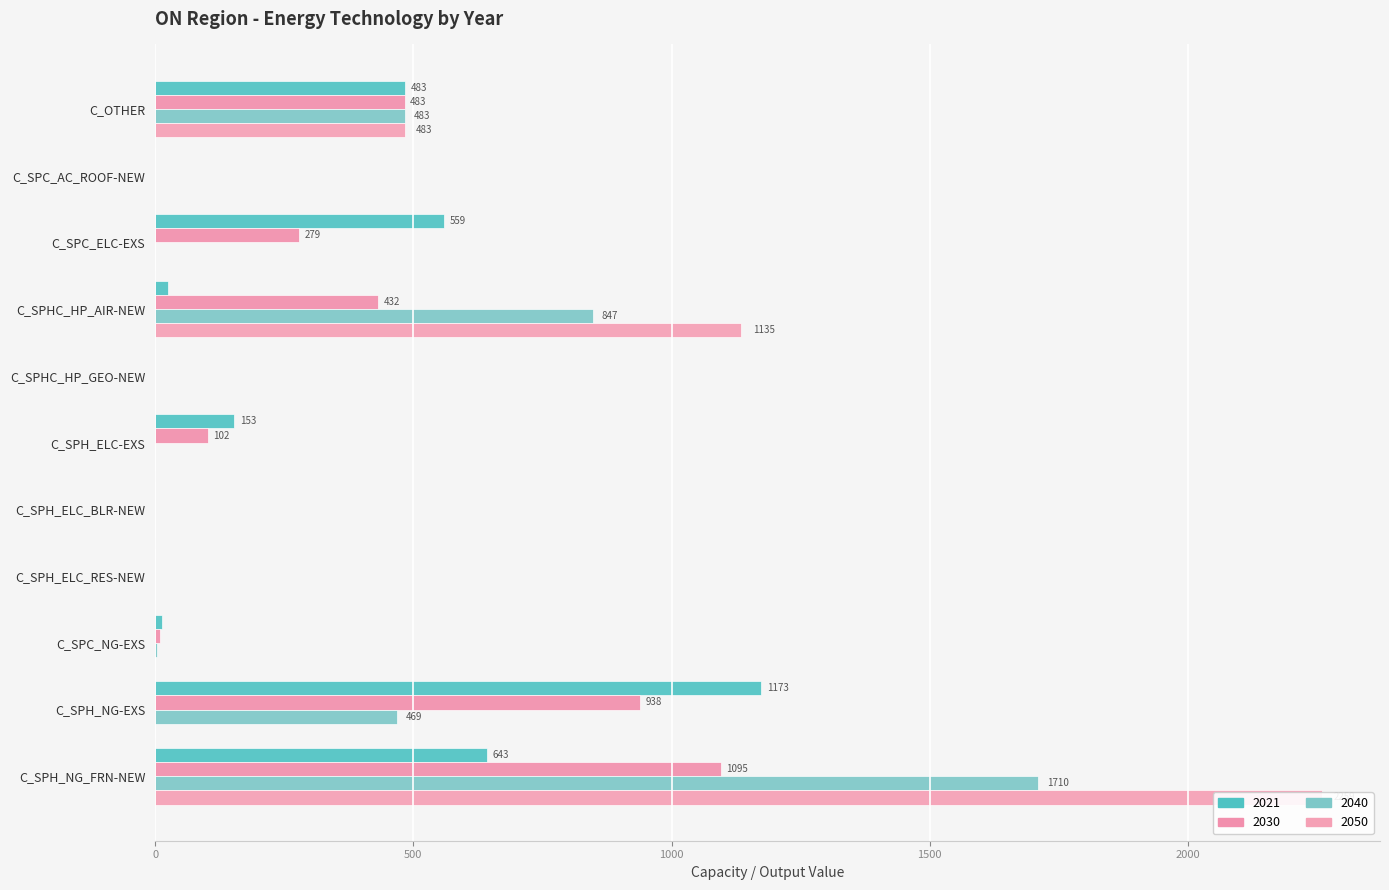

Reading left to right, transcribe all the data shown in this chart.

2021: C_OTHER=483.0	C_SPC_AC_ROOF-NEW=0.0	C_SPC_ELC-EXS=558.6	C_SPHC_HP_AIR-NEW=24.8	C_SPHC_HP_GEO-NEW=0.0	C_SPH_ELC-EXS=153.4	C_SPH_ELC_BLR-NEW=0.0	C_SPH_ELC_RES-NEW=0.0	C_SPC_NG-EXS=13.0	C_SPH_NG-EXS=1172.5	C_SPH_NG_FRN-NEW=642.6
2030: C_OTHER=483.0	C_SPC_AC_ROOF-NEW=0.0	C_SPC_ELC-EXS=279.3	C_SPHC_HP_AIR-NEW=431.5	C_SPHC_HP_GEO-NEW=0.0	C_SPH_ELC-EXS=102.3	C_SPH_ELC_BLR-NEW=0.0	C_SPH_ELC_RES-NEW=0.0	C_SPC_NG-EXS=8.7	C_SPH_NG-EXS=938.0	C_SPH_NG_FRN-NEW=1095.2
2040: C_OTHER=483.0	C_SPC_AC_ROOF-NEW=0.1	C_SPC_ELC-EXS=0.0	C_SPHC_HP_AIR-NEW=847.0	C_SPHC_HP_GEO-NEW=0.0	C_SPH_ELC-EXS=0.0	C_SPH_ELC_BLR-NEW=0.0	C_SPH_ELC_RES-NEW=0.0	C_SPC_NG-EXS=4.3	C_SPH_NG-EXS=469.0	C_SPH_NG_FRN-NEW=1709.7
2050: C_OTHER=483.0	C_SPC_AC_ROOF-NEW=0.1	C_SPC_ELC-EXS=0.0	C_SPHC_HP_AIR-NEW=1134.7	C_SPHC_HP_GEO-NEW=0.0	C_SPH_ELC-EXS=0.0	C_SPH_ELC_BLR-NEW=0.0	C_SPH_ELC_RES-NEW=0.0	C_SPC_NG-EXS=0.0	C_SPH_NG-EXS=0.0	C_SPH_NG_FRN-NEW=2259.0